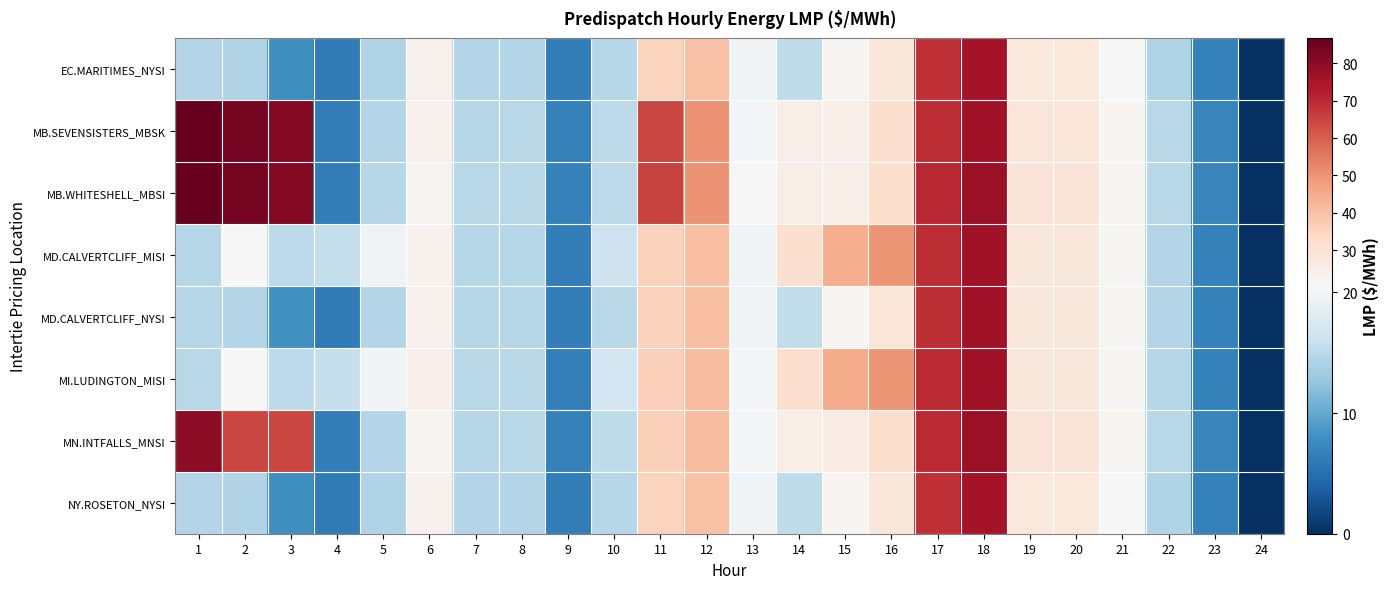

Reading left to right, extract all data points from this chart.

EC.MARITIMES_NYSI: 1=14.6	2=14.4	3=8.0	4=6.2	5=14.4	6=23.4	7=14.6	8=14.5	9=6.3	10=14.7	11=35.5	12=40.2	13=19.8	14=15.3	15=21.9	16=28.1	17=68.8	18=75.4	19=27.8	20=27.7	21=21.0	22=14.4	23=6.6	24=0.0
MB.SEVENSISTERS_MBSK: 1=86.7	2=84.1	3=81.4	4=6.3	5=14.5	6=23.4	7=14.7	8=14.9	9=6.6	10=15.2	11=65.0	12=50.2	13=20.4	14=25.0	15=24.8	16=31.7	17=69.2	18=76.3	19=28.6	20=28.7	21=21.6	22=14.8	23=6.9	24=0.0
MB.WHITESHELL_MBSI: 1=86.7	2=84.1	3=81.4	4=6.3	5=14.7	6=22.4	7=14.8	8=14.9	9=6.6	10=15.2	11=65.5	12=50.2	13=20.4	14=25.0	15=25.0	16=32.0	17=70.2	18=77.5	19=29.0	20=29.0	21=21.9	22=14.8	23=6.9	24=0.0
MD.CALVERTCLIFF_MISI: 1=14.7	2=20.7	3=15.2	4=15.7	5=19.9	6=23.5	7=14.7	8=14.7	9=6.4	10=16.4	11=35.9	12=40.7	13=20.0	14=31.7	15=44.8	16=49.7	17=69.2	18=76.0	19=28.0	20=27.9	21=21.2	22=14.5	23=6.7	24=0.0
MD.CALVERTCLIFF_NYSI: 1=14.7	2=14.5	3=8.1	4=6.3	5=14.5	6=23.5	7=14.7	8=14.7	9=6.4	10=14.9	11=35.9	12=40.7	13=20.0	14=15.5	15=22.1	16=28.3	17=69.2	18=76.0	19=28.0	20=27.9	21=21.2	22=14.5	23=6.7	24=0.0
MI.LUDINGTON_MISI: 1=14.9	2=20.8	3=15.2	4=15.7	5=20.0	6=23.7	7=14.9	8=14.9	9=6.5	10=16.6	11=36.5	12=41.2	13=20.3	14=31.9	15=45.0	16=50.0	17=69.7	18=76.7	19=28.3	20=28.2	21=21.4	22=14.6	23=6.7	24=0.0
MN.INTFALLS_MNSI: 1=79.9	2=65.0	3=65.0	4=6.3	5=14.6	6=22.2	7=14.7	8=14.9	9=6.7	10=15.3	11=36.5	12=41.2	13=20.4	14=25.0	15=25.9	16=32.0	17=70.1	18=77.1	19=29.2	20=29.3	21=21.9	22=14.8	23=7.0	24=0.0
NY.ROSETON_NYSI: 1=14.6	2=14.4	3=8.0	4=6.2	5=14.4	6=23.4	7=14.6	8=14.5	9=6.3	10=14.7	11=35.5	12=40.2	13=19.8	14=15.3	15=21.9	16=28.1	17=68.8	18=75.4	19=27.8	20=27.7	21=21.0	22=14.4	23=6.6	24=0.0